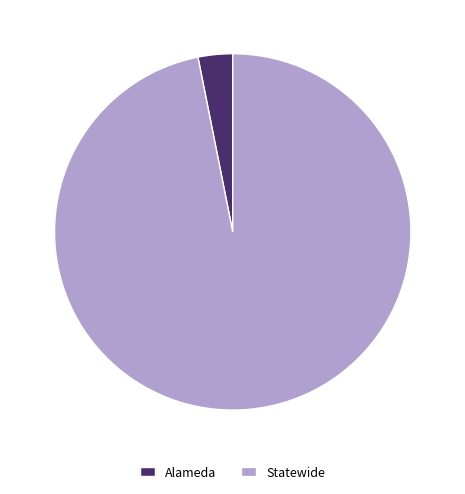

Does Statewide account for over 50% of the chart?

Yes